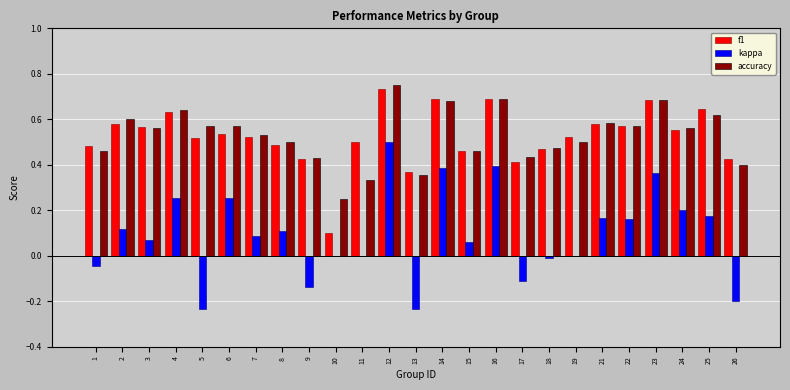

Which category has the highest value in the accuracy series?

12